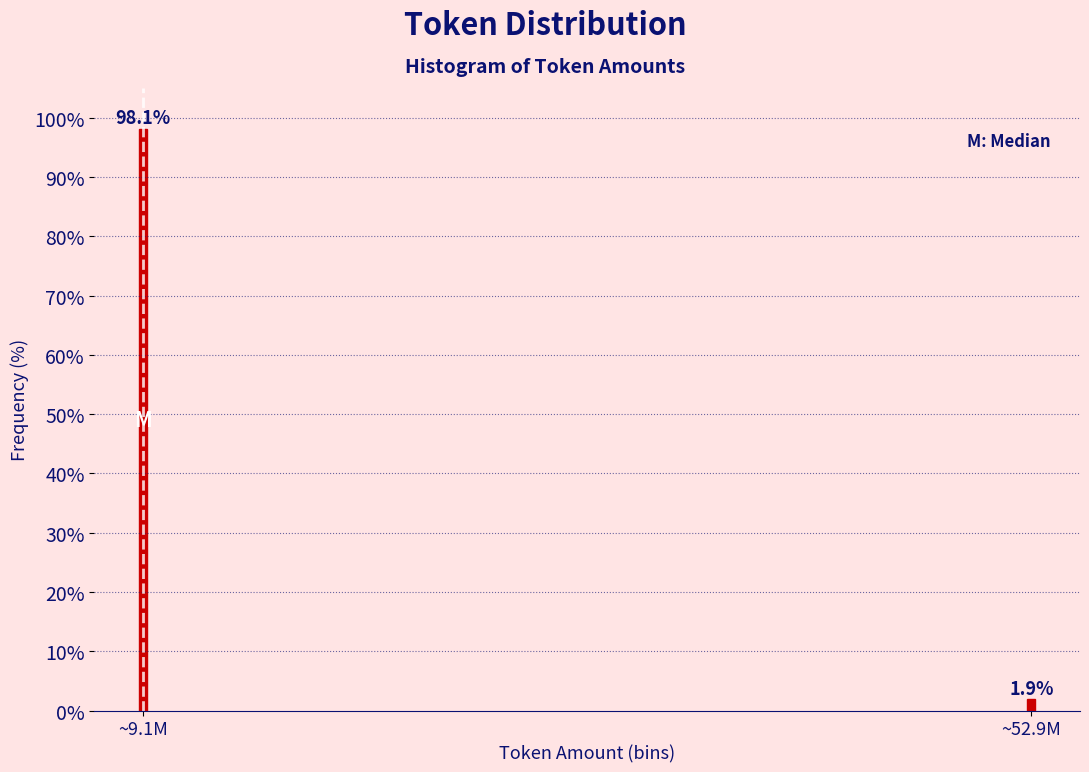

Reading left to right, list all the values displayed in this chart.

98.1	1.9